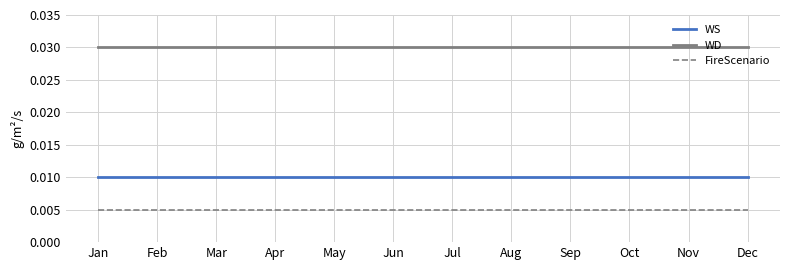

At how many categories does at least one series exceed 0?

12